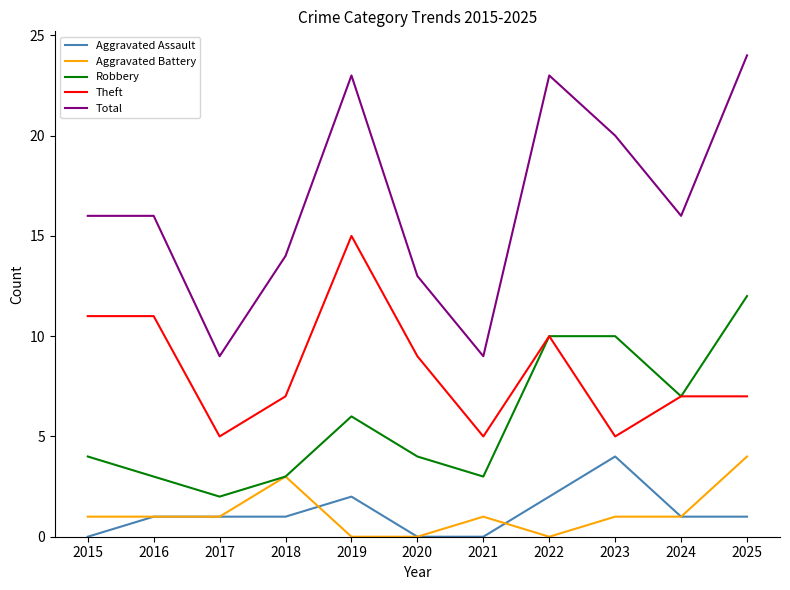

How many lines are shown in the chart?

5